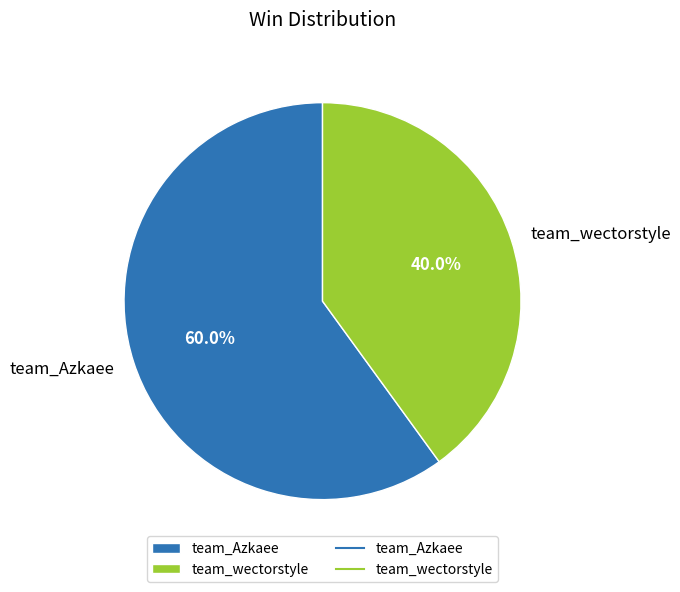

The team_Azkaee slice represents 60% of the pie. True or false?

True